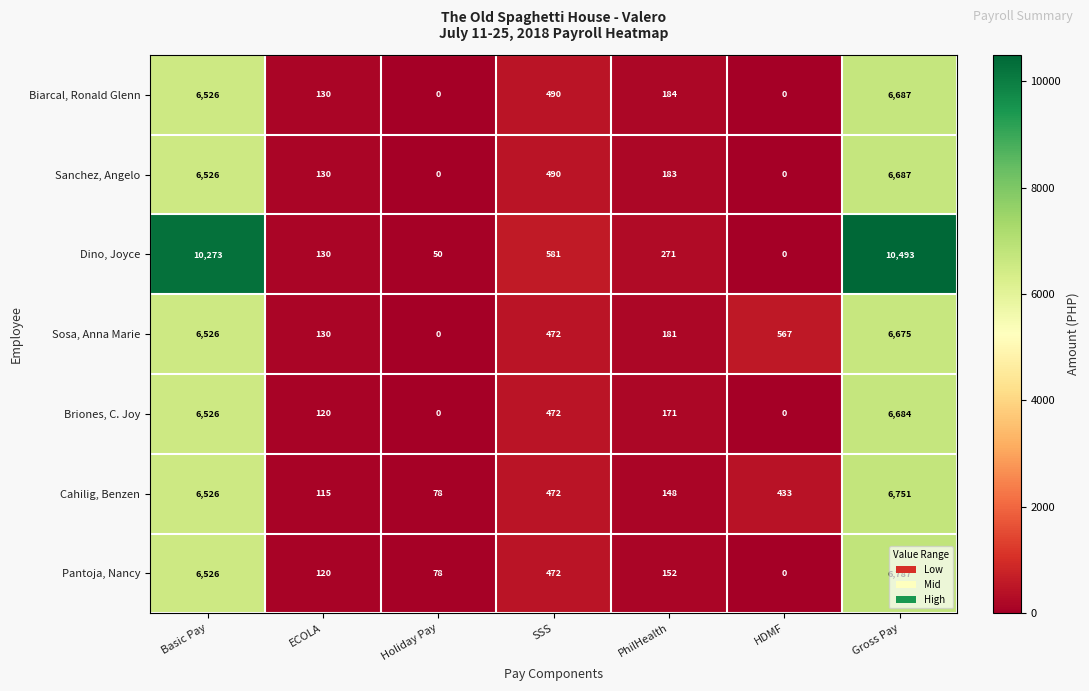

What is the difference between the Dino, Joyce values at ECOLA and PhilHealth?

141